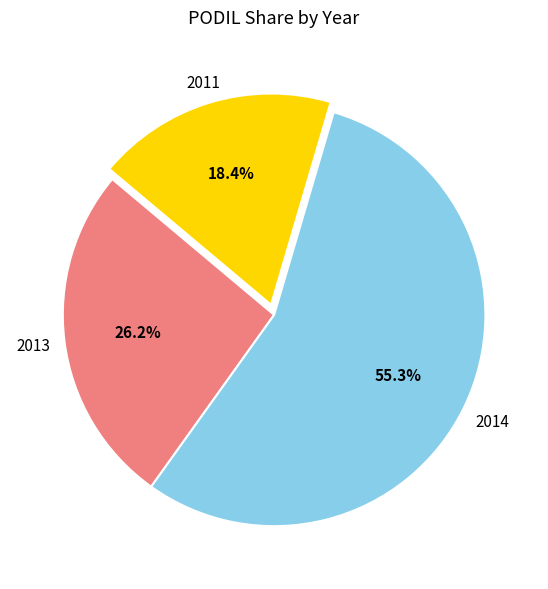

Is there any slice that represents more than half of the pie?

Yes